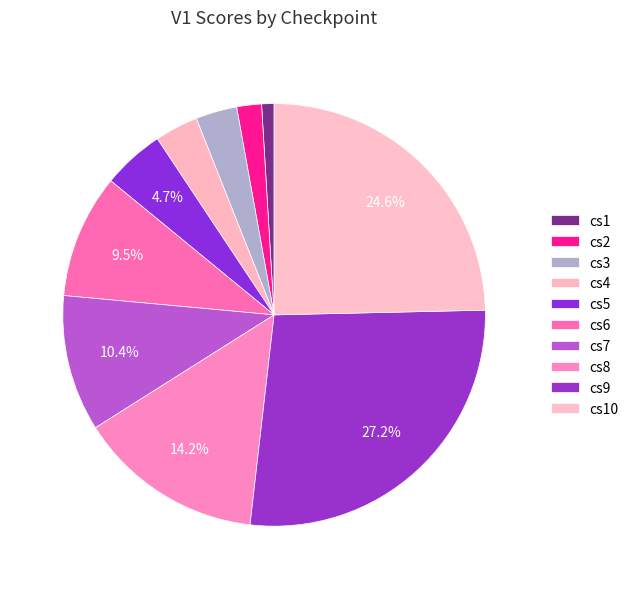

How many segments does this pie chart have?

10